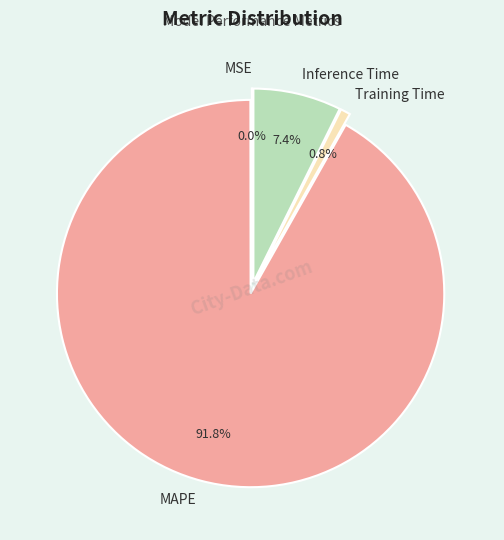

What percentage is NOT represented by MAPE?

8.2%